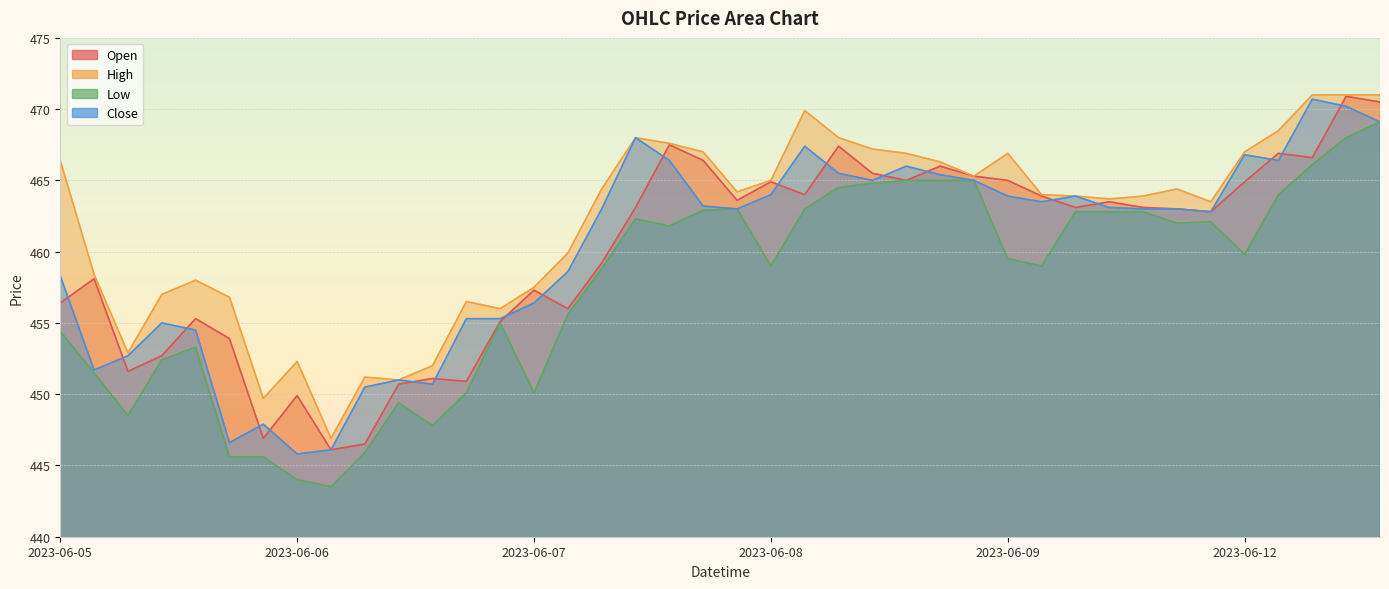

Which series has the widest spread of values?

Low